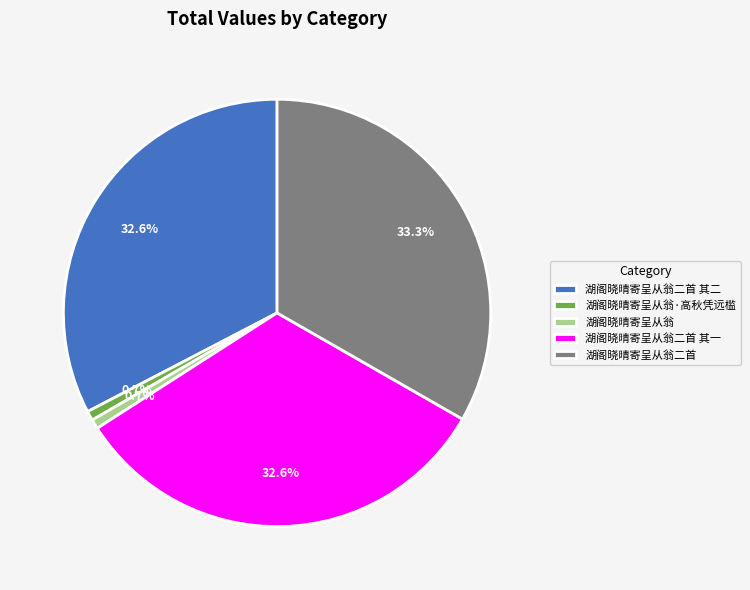

Is it true that 湖阁晓晴寄呈从翁·高秋凭远槛 is 1% of the pie?

True